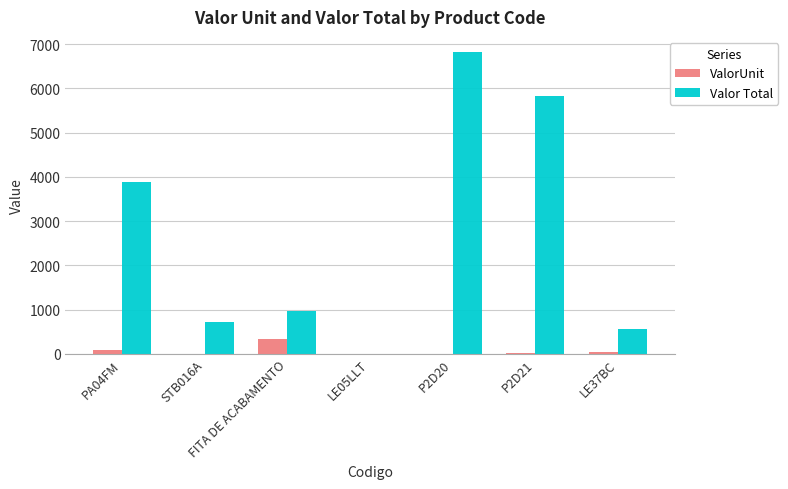

Which category has the highest value across all series?

P2D20